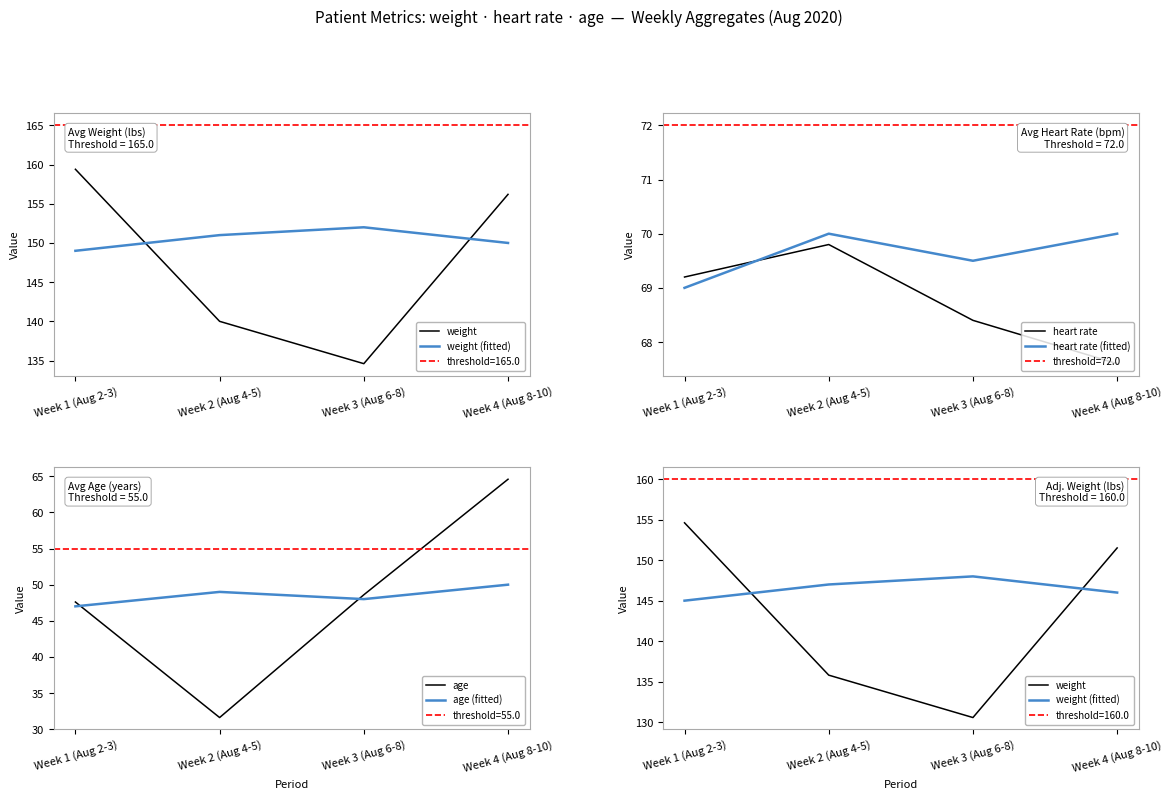

True or false: weight and age intersect in this chart.

False